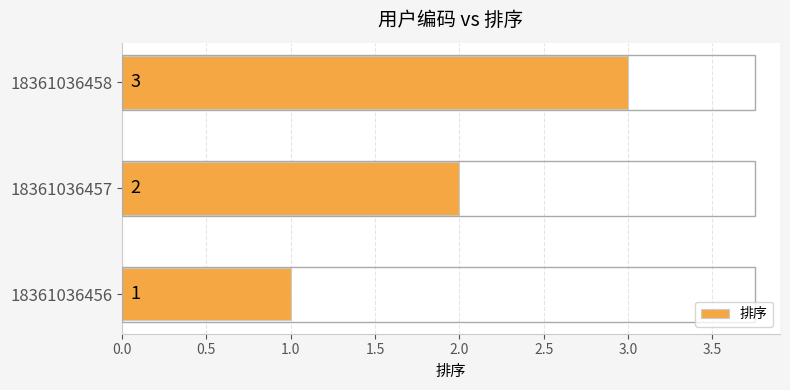

List the labels in order of value, smallest first.

18361036456, 18361036457, 18361036458